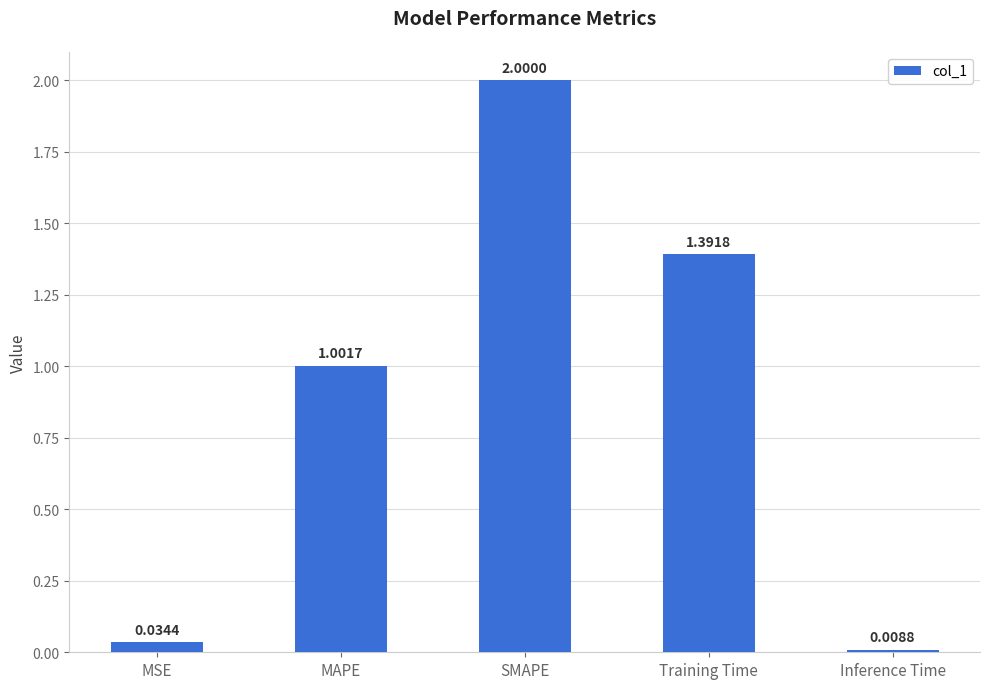

What is the difference between the maximum and second lowest values?

2.0